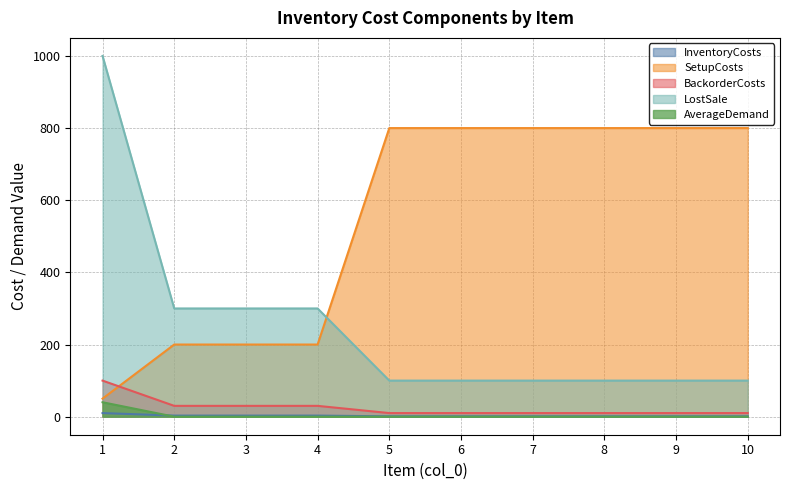

True or false: AverageDemand has a value of -21 at 5.

False